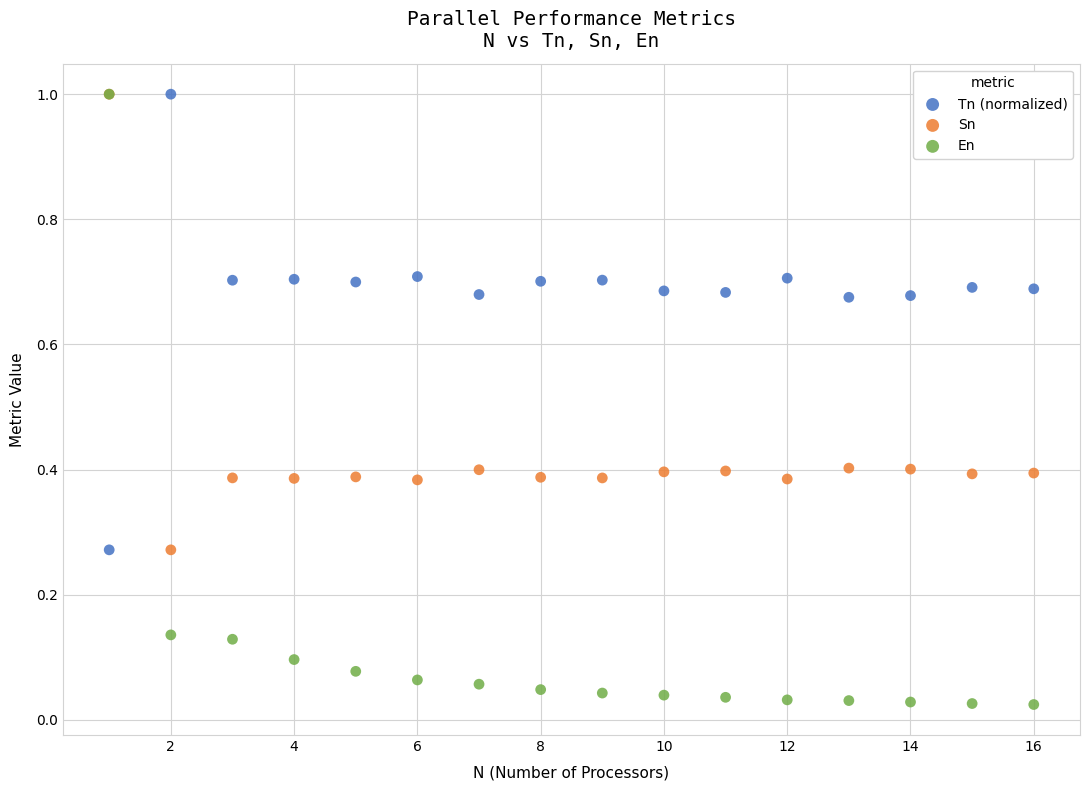

Which series contains the lowest Y value?

En